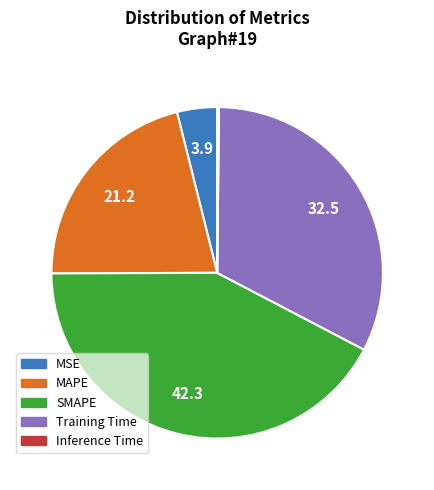

What is the largest slice in the pie chart?

SMAPE